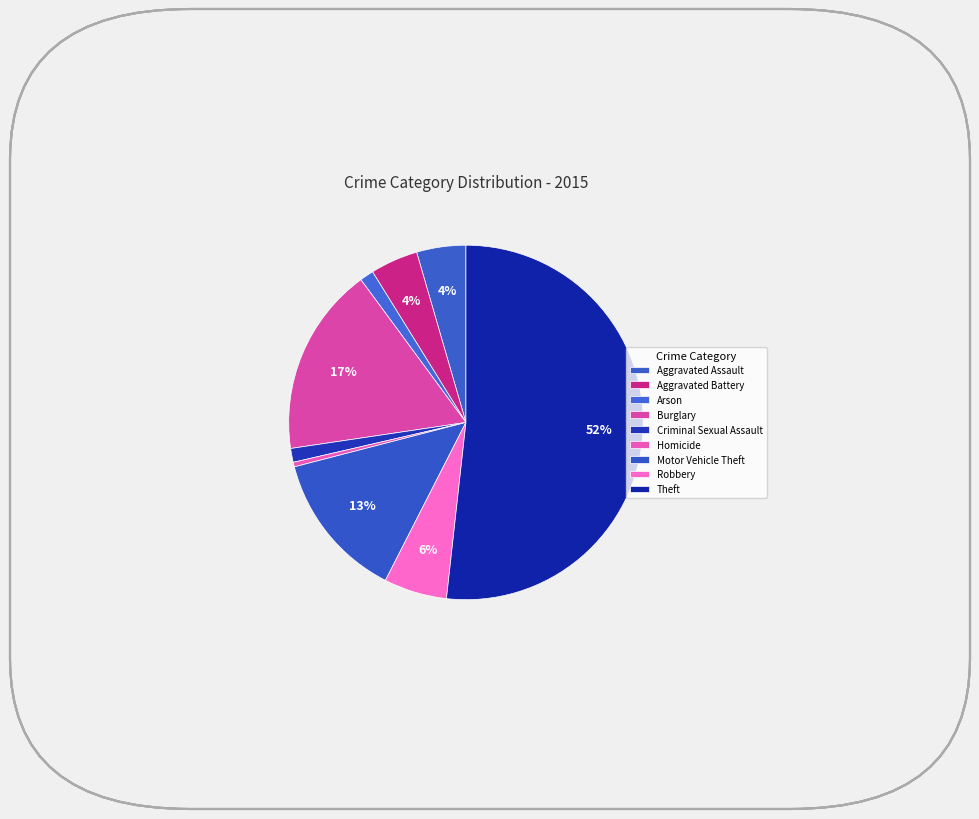

What percentage is the Robbery slice, to the nearest percent?

6%